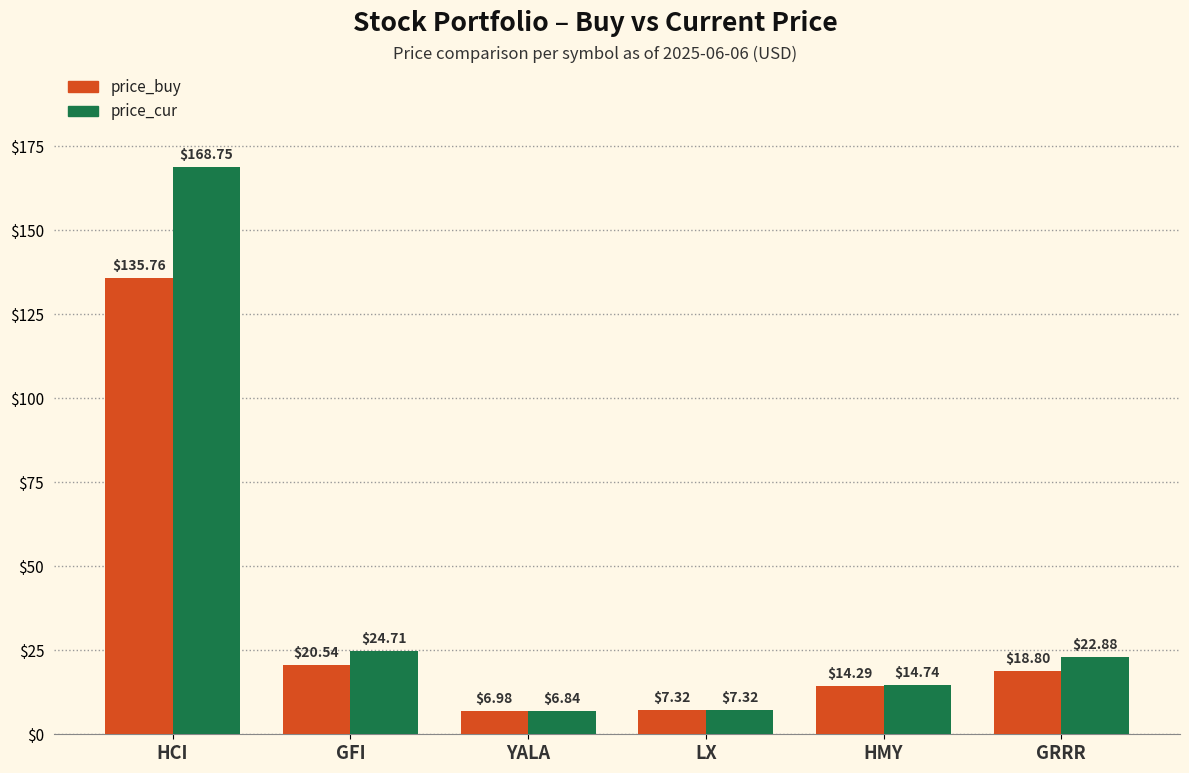

Is the value of price_cur at HCI greater than the value of price_buy at GFI?

Yes